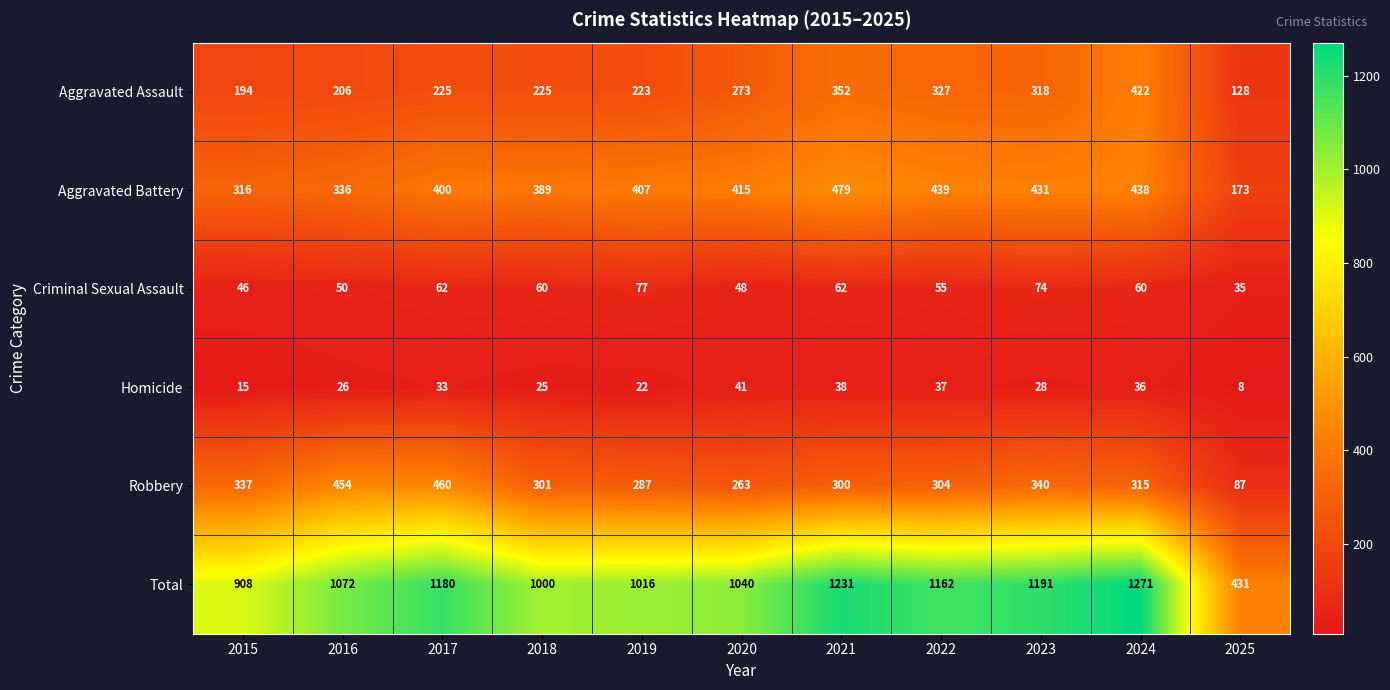

Which series changed the most between 2015 and 2024?

Total